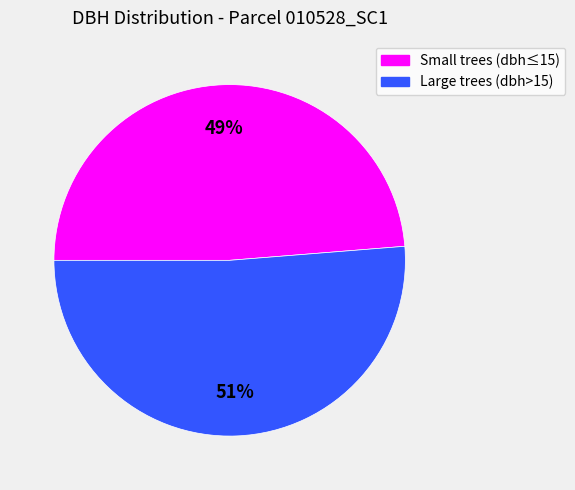

To the nearest percent, what is the average slice percentage?

50%